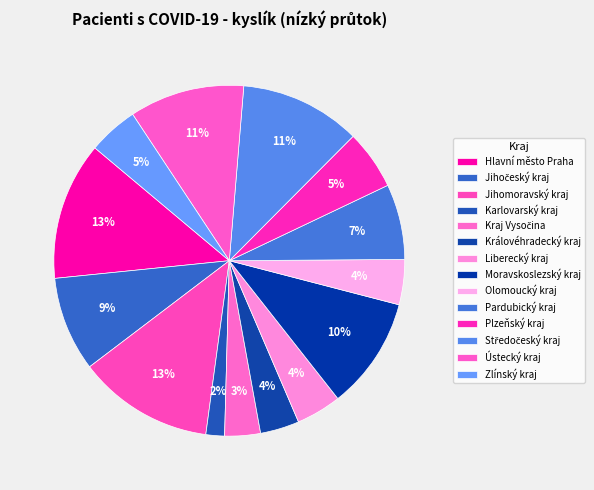

Is Kraj Vysočina the majority of the pie?

No